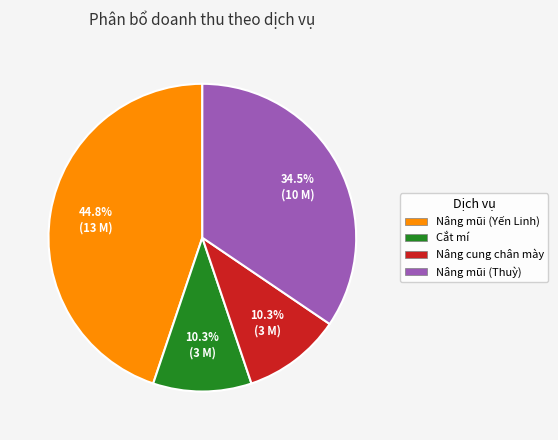

Is Nâng mũi (Yến Linh) the majority of the pie?

No